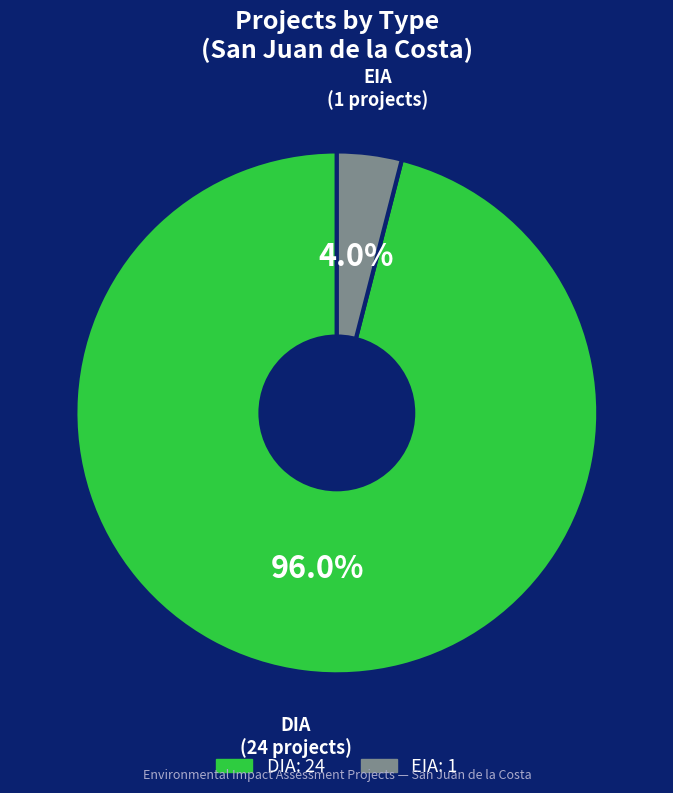

Which category has the biggest portion of the pie?

DIA